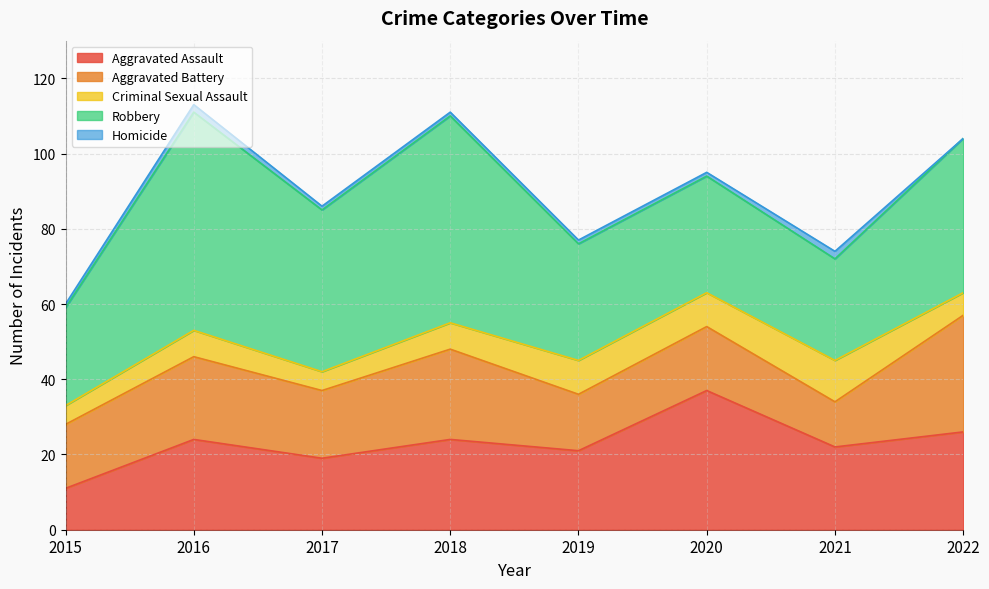

At which label does Aggravated Battery reach its minimum?

2021